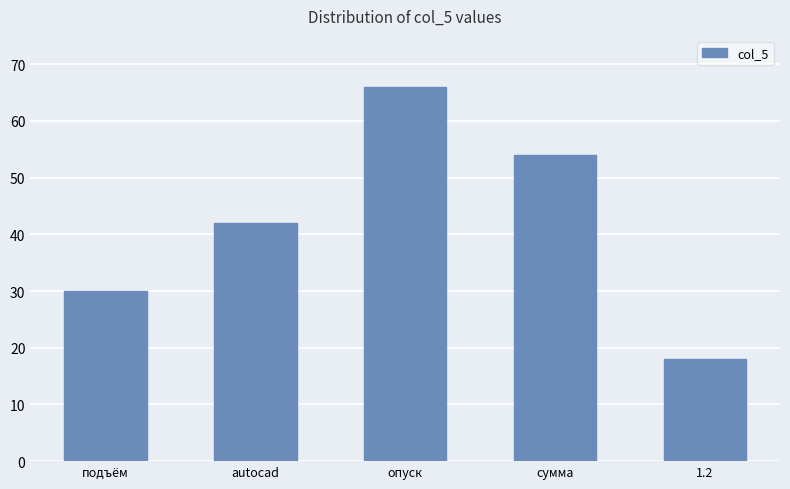

What is the label of the 1st bar from the right?

1.2